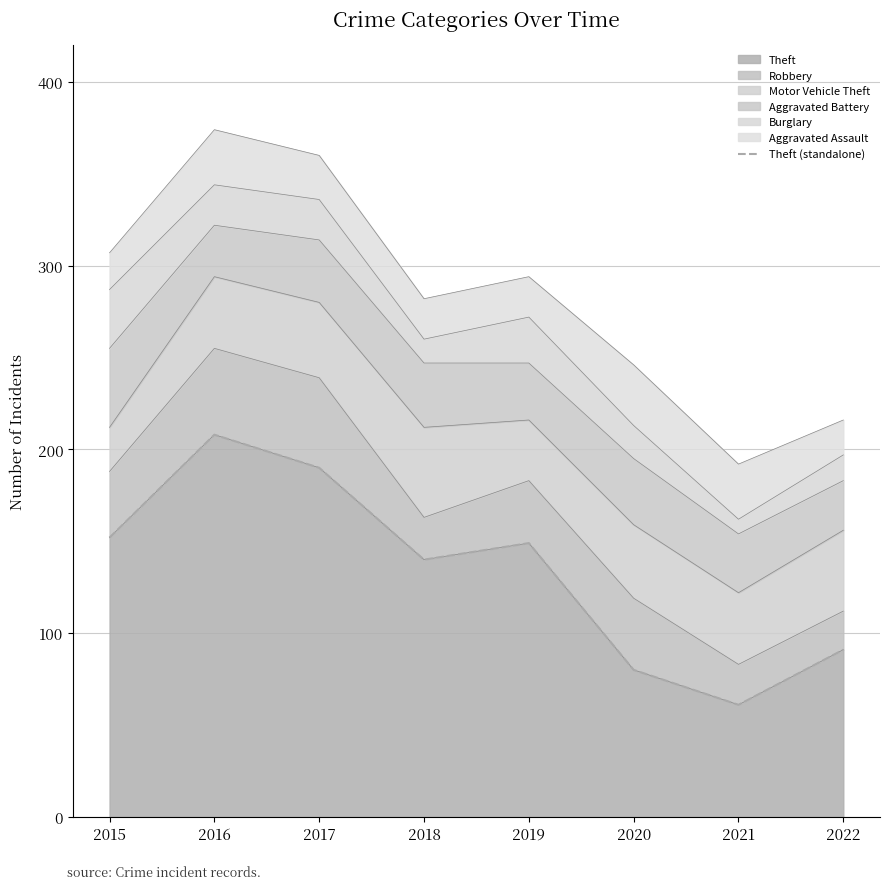

What value does the data have at 2016, to the nearest 10?

210